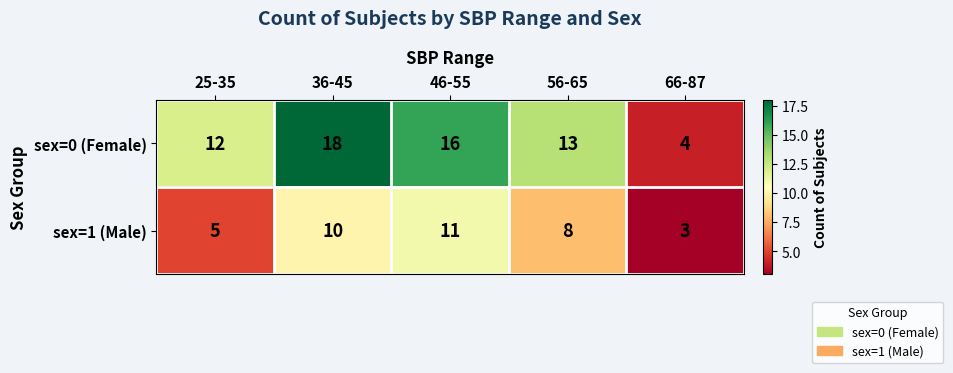

What is the difference between the maximum and second lowest values in the sex=0 (Female) series?

6